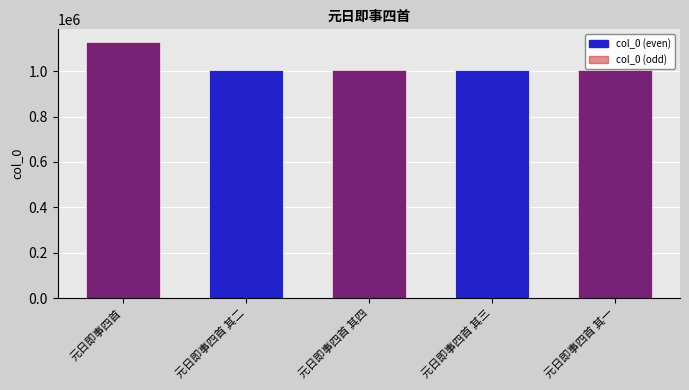

Between 元日即事四首 其三 and 元日即事四首, which is larger?

元日即事四首